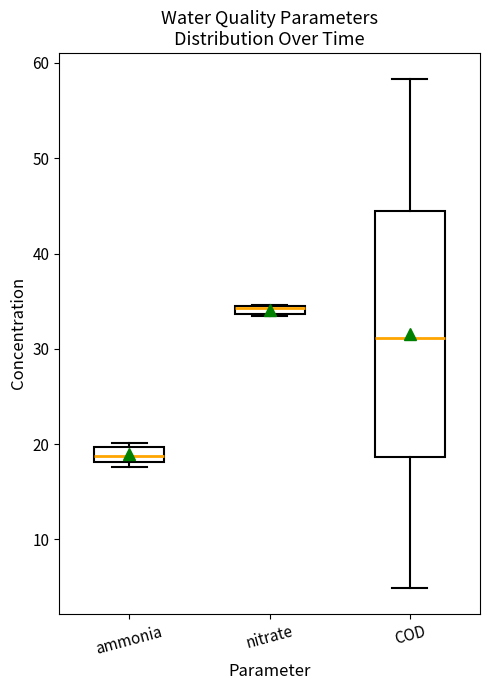

Where is the lower edge of the box for nitrate on the y-axis? The values are not printed on the chart, so give them approximately, as read against the axis.

34